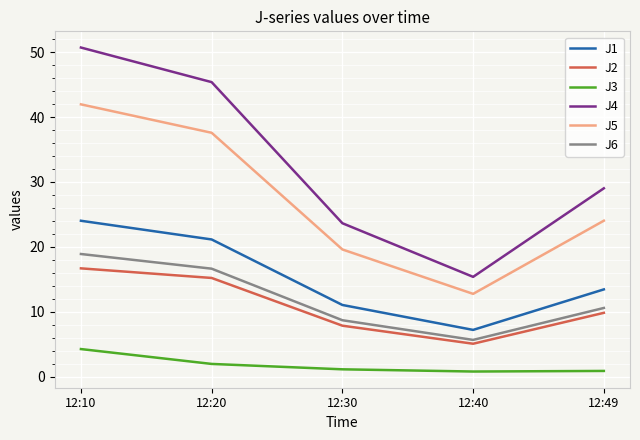

True or false: J5 has more than 0 points higher than both neighbors.

False